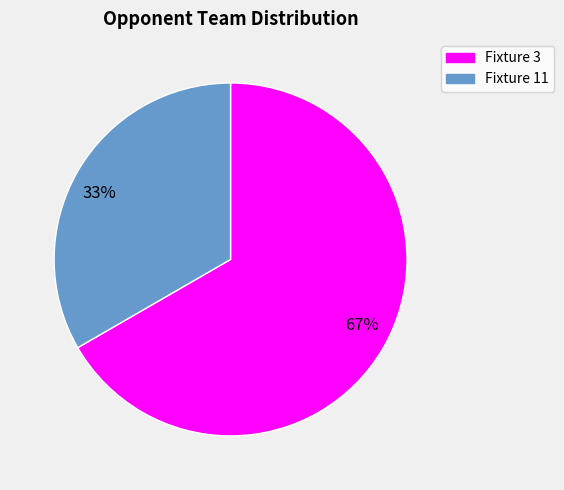

Combined, do Fixture 3 and Fixture 11 account for over 50%?

Yes